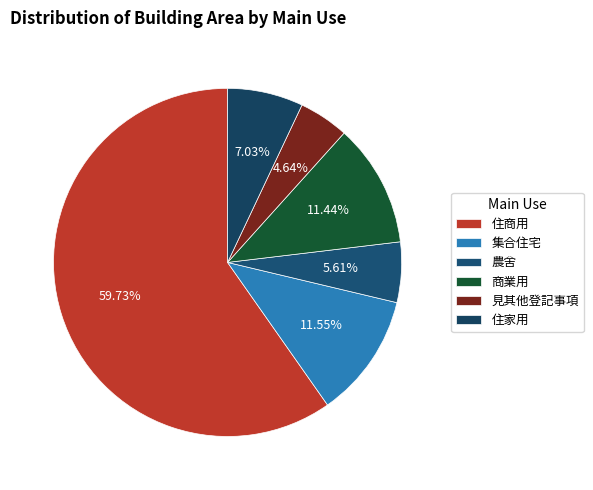

What percentage is the 農舍 slice, to the nearest percent?

6%